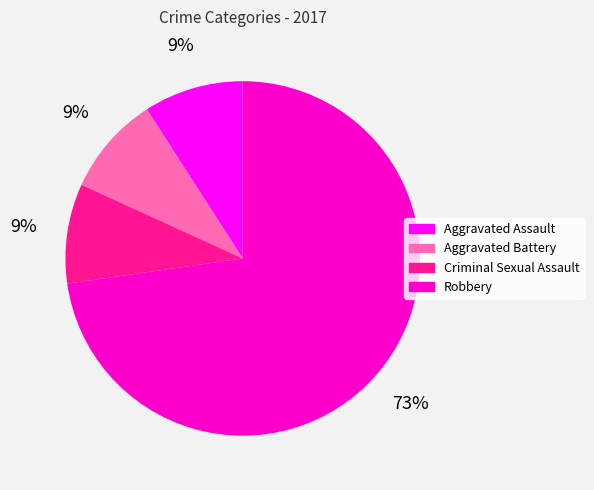

Which category has the biggest portion of the pie?

Robbery